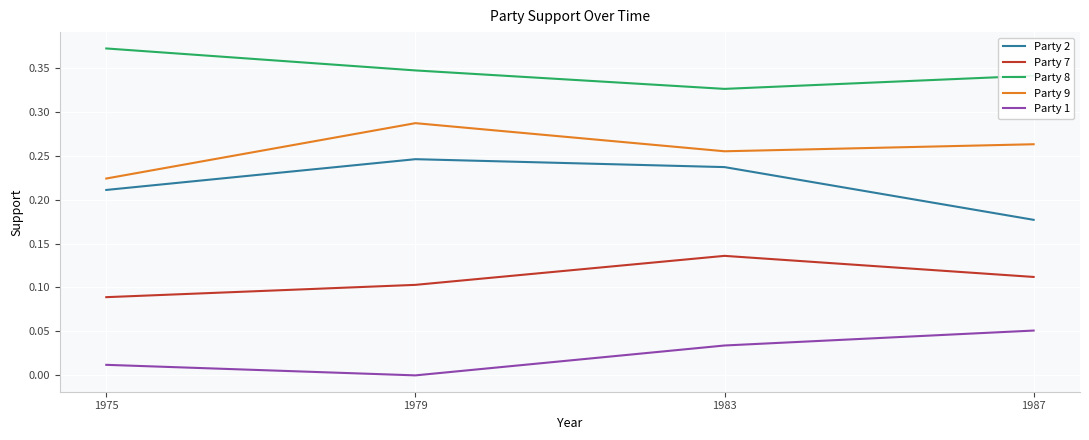

True or false: Party 9 has a value of 0.1 at 1987.

False